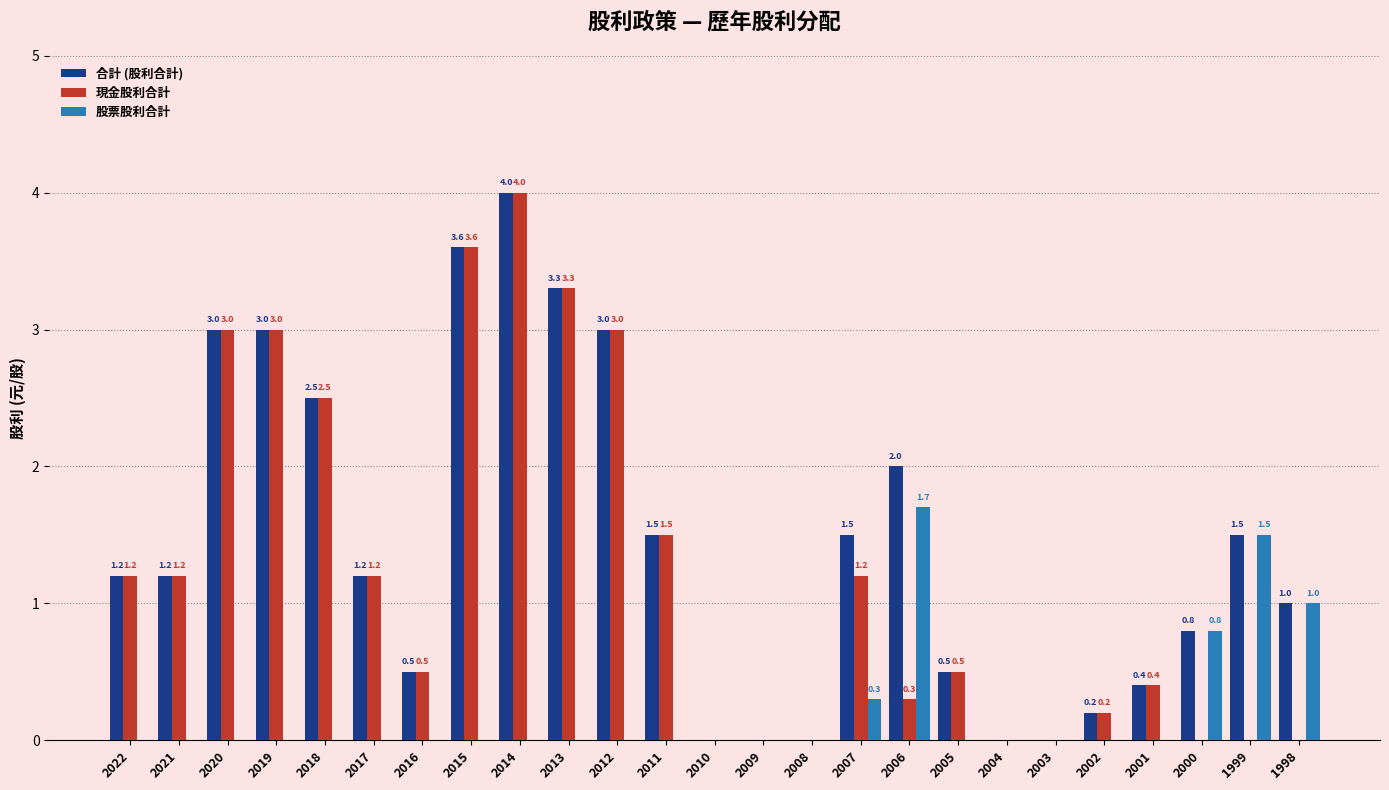

What is the sum of the 股票股利合計 values at 1999 and 2016?

1.5